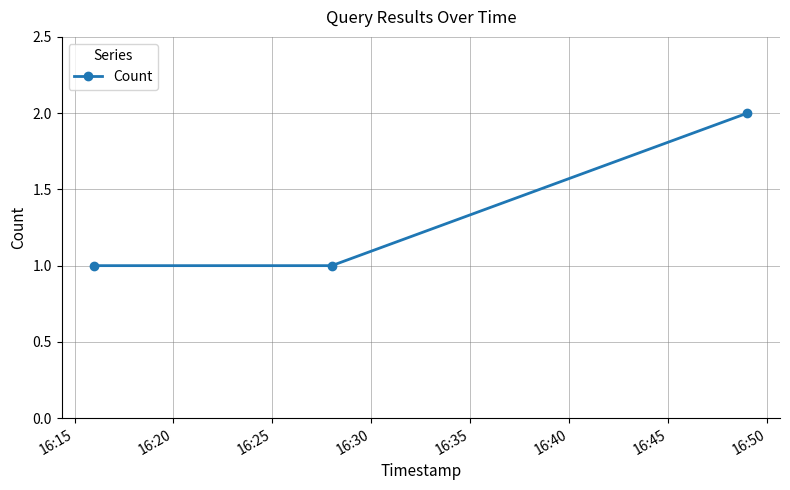

What is the sum of all values?

4